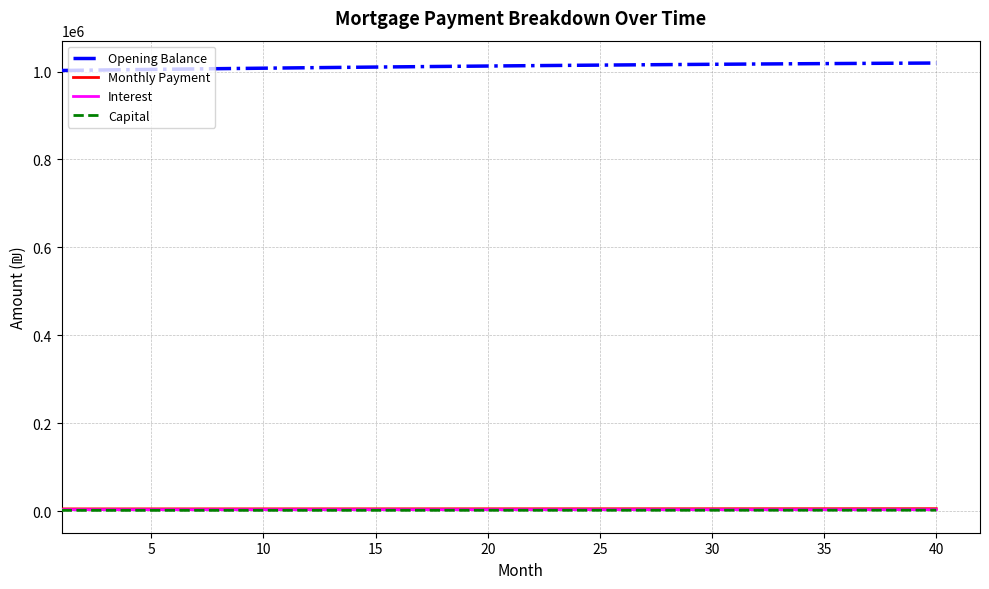

What is the greatest value displayed?

1019269.0